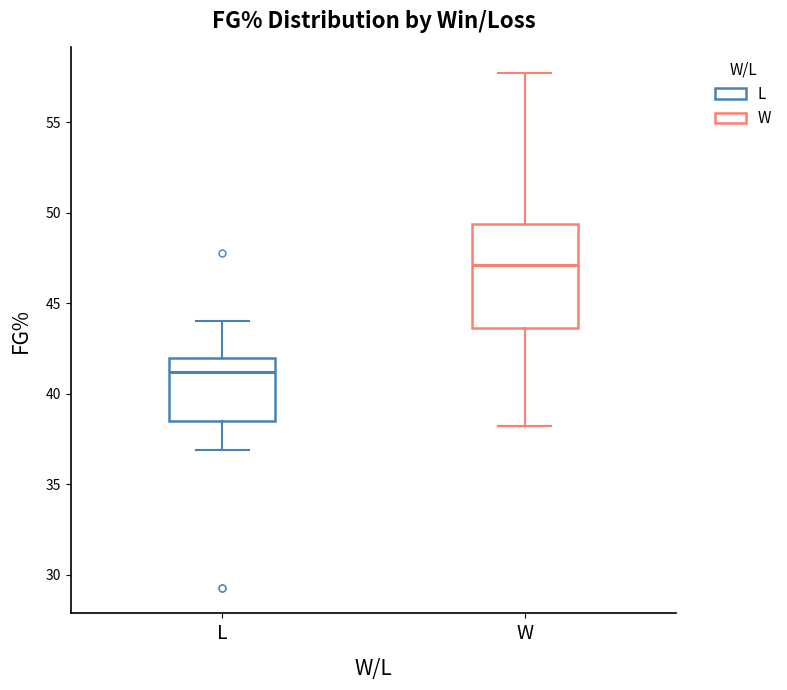

Which box is the tallest, from its lower edge to its upper edge?

W